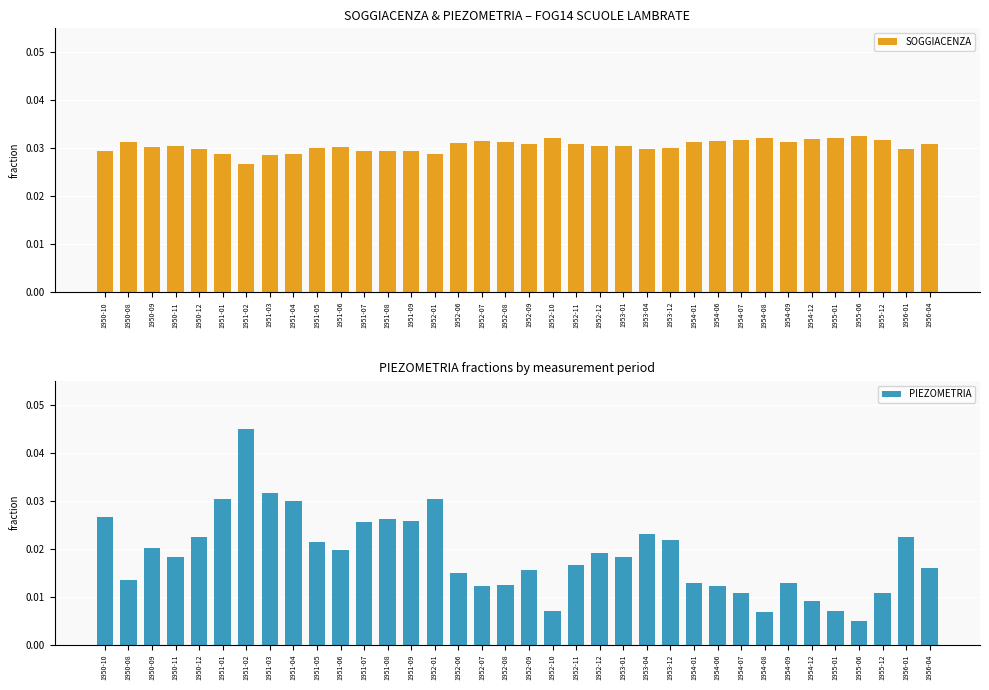

True or false: SOGGIACENZA has a value of 0.1 at 1951-08.

False